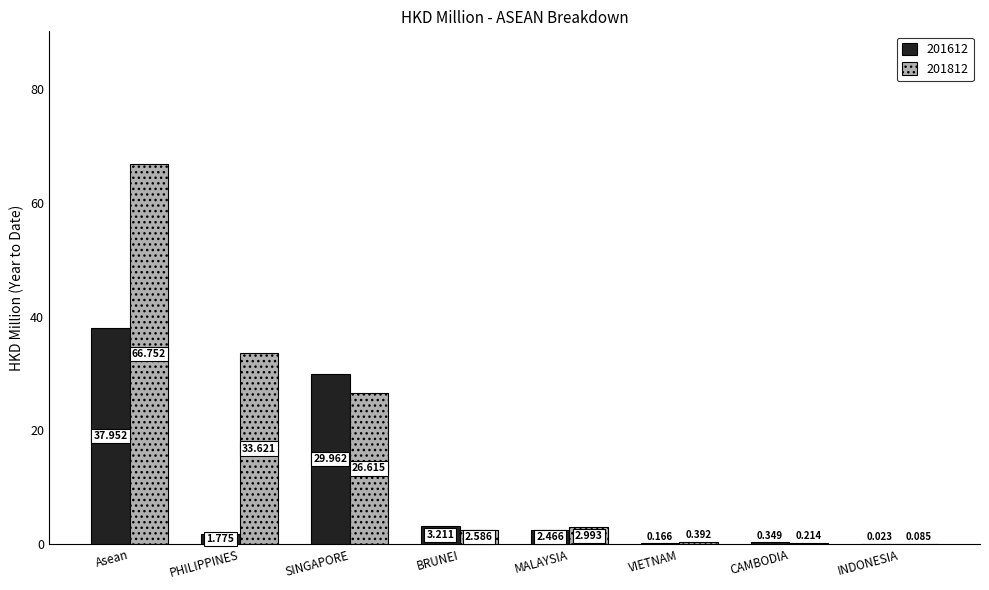

At which label does 201812 reach its peak?

Asean